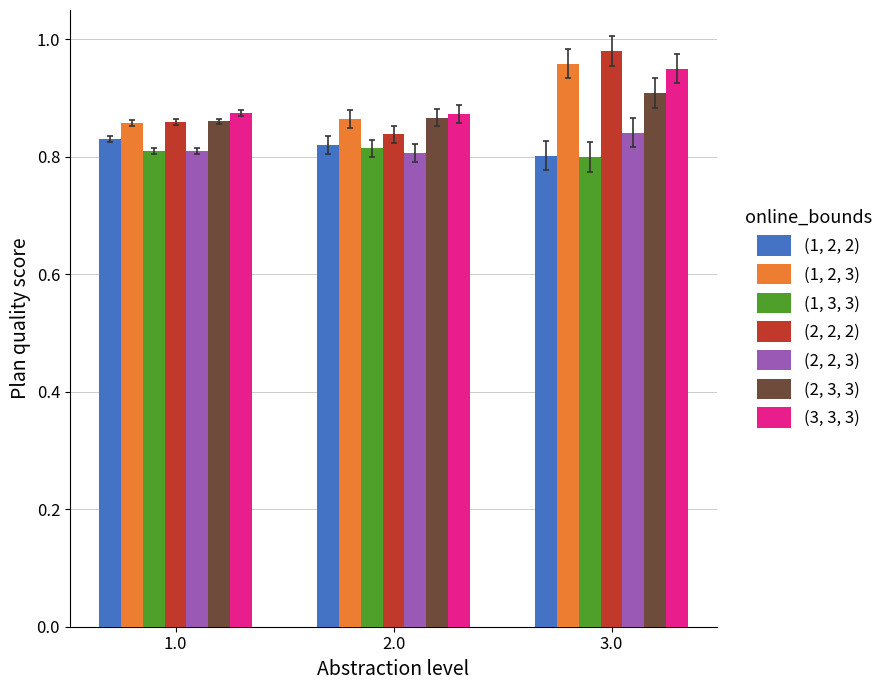

List the series in order of their peak value, lowest first.

(1, 3, 3), (1, 2, 2), (2, 2, 3), (2, 3, 3), (3, 3, 3), (1, 2, 3), (2, 2, 2)